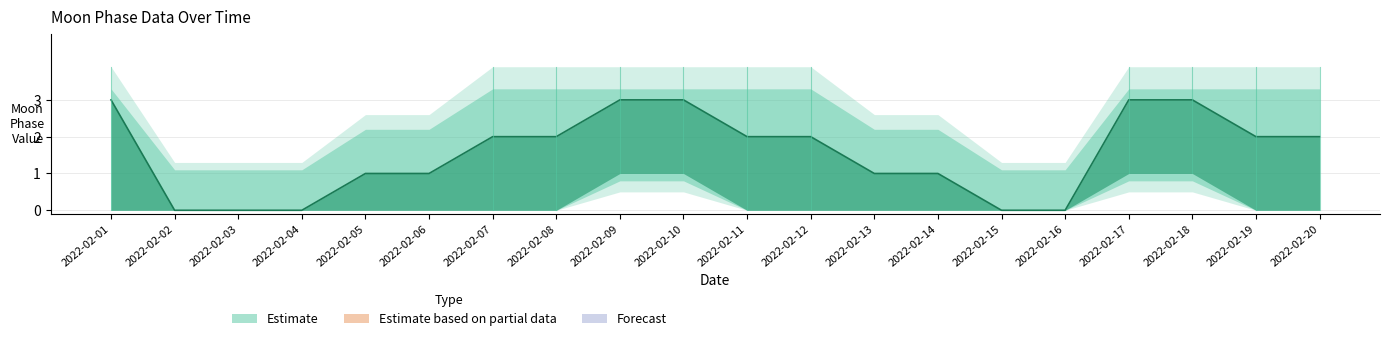

List the labels in order of value, smallest first.

2022-02-02, 2022-02-03, 2022-02-04, 2022-02-15, 2022-02-16, 2022-02-05, 2022-02-06, 2022-02-13, 2022-02-14, 2022-02-07, 2022-02-08, 2022-02-11, 2022-02-12, 2022-02-19, 2022-02-20, 2022-02-01, 2022-02-09, 2022-02-10, 2022-02-17, 2022-02-18